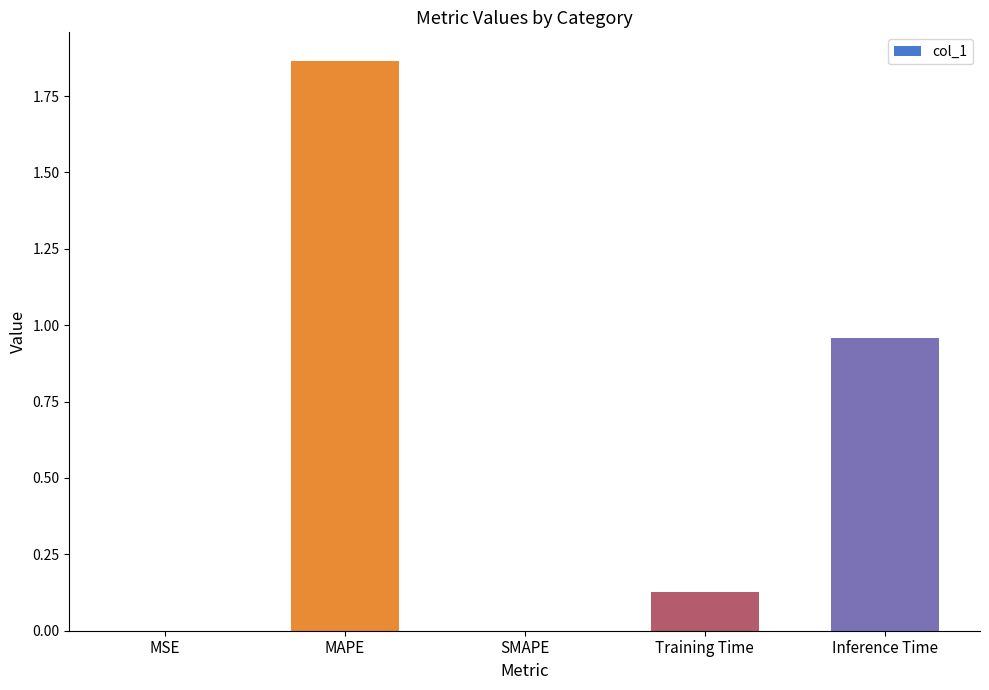

What is the sum of the values at Inference Time and Training Time?

1.1